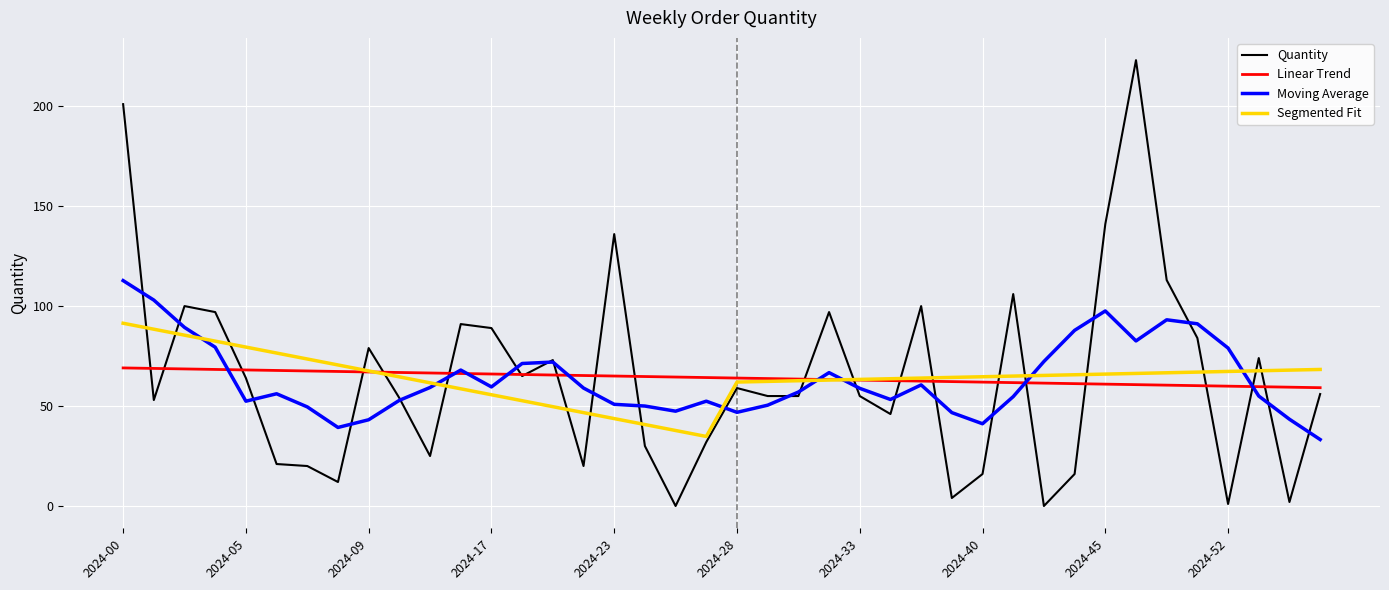

Which series has the widest spread of values?

Quantity